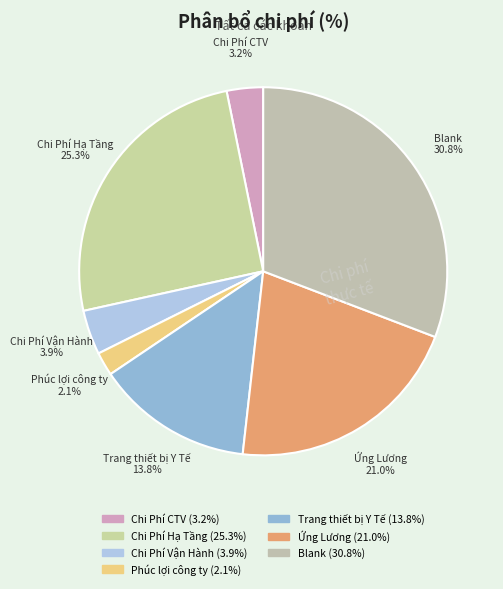

True or false: Ứng Lương accounts for 21% of the total.

True